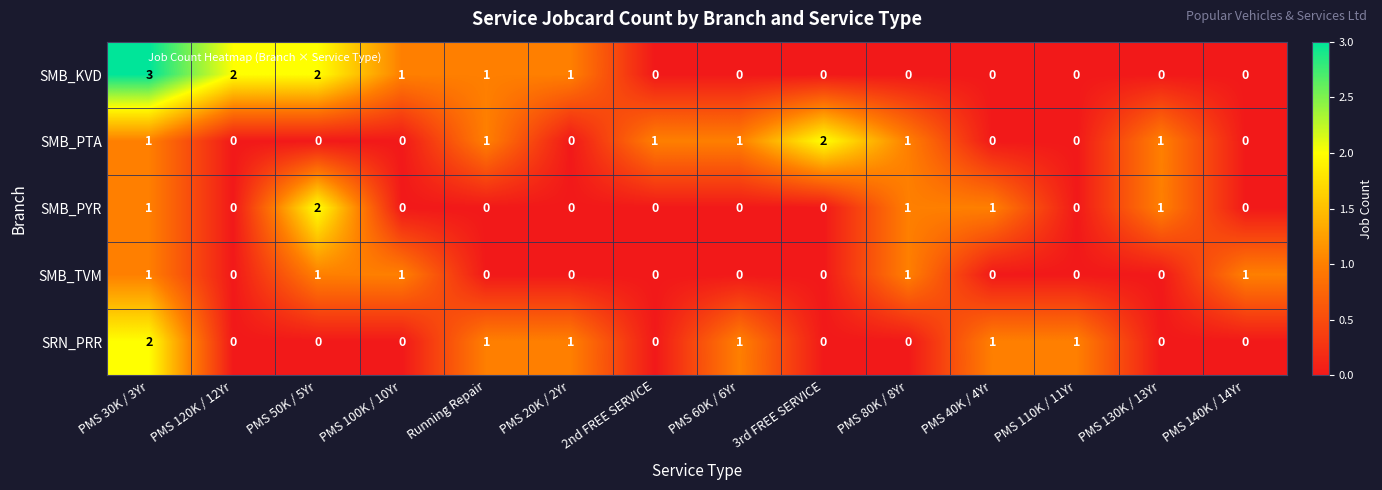

Which series has the largest total across all categories?

SMB_KVD